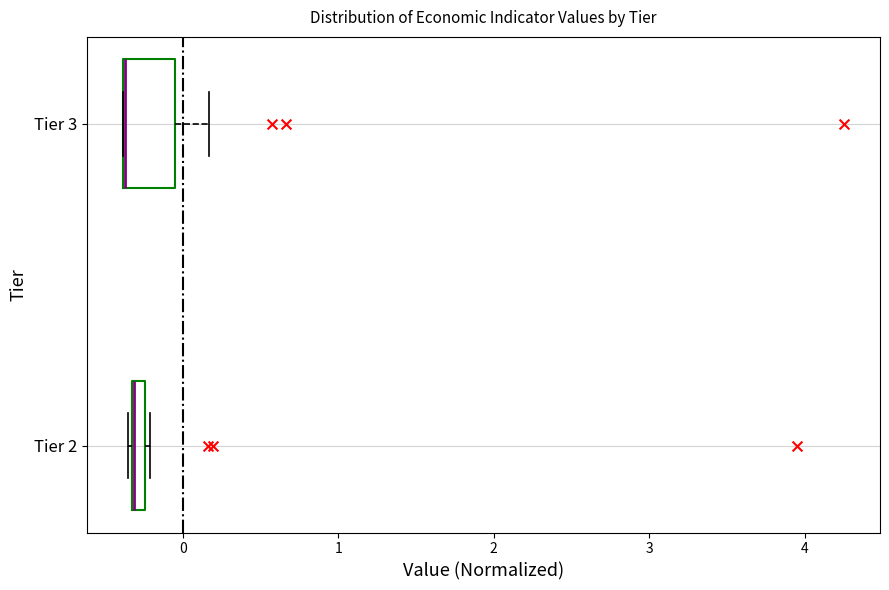

Which box is the widest, from its left edge to its right edge?

Tier 3